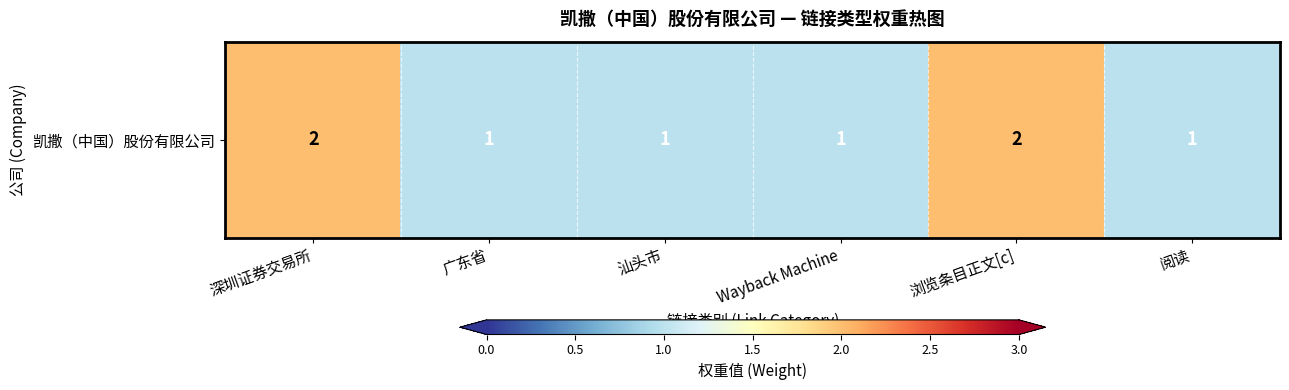

What is the difference between the second highest and minimum values?

1